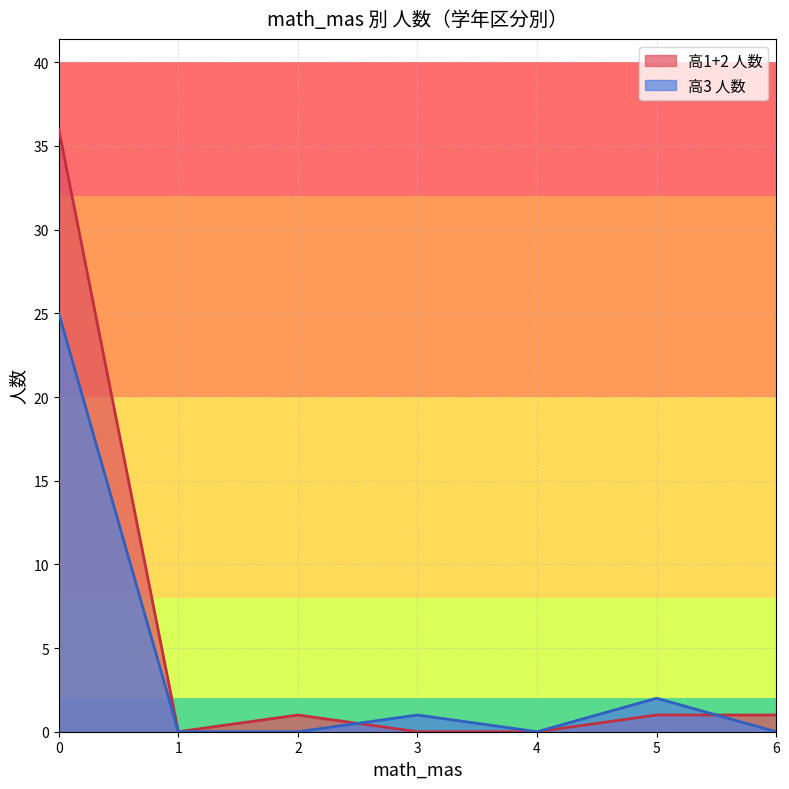

In 高3 人数, how many points are lower than both neighbors (excluding endpoints)?

1